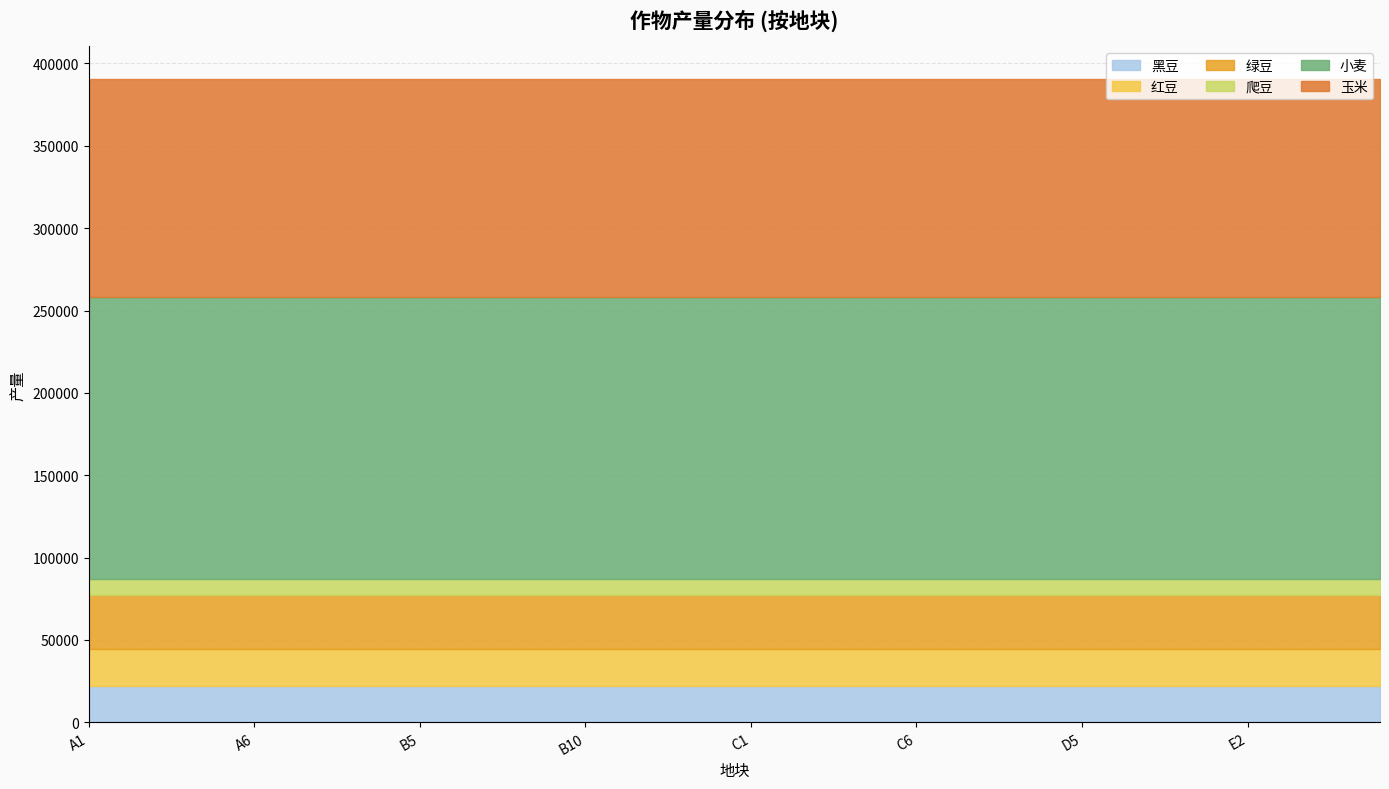

At how many categories does at least one series exceed 13723?

40